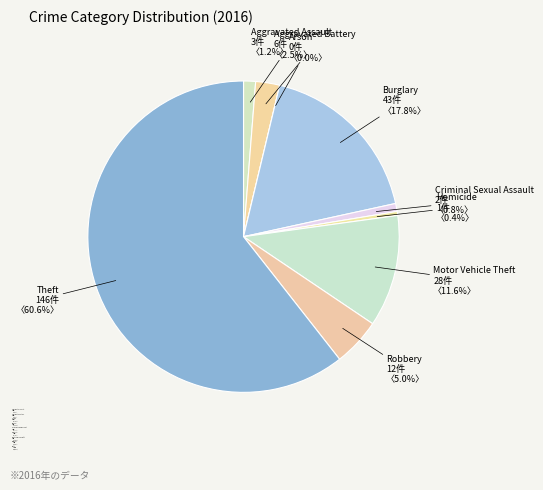

What is the ratio of the value at Theft to the value at Burglary?

3.4